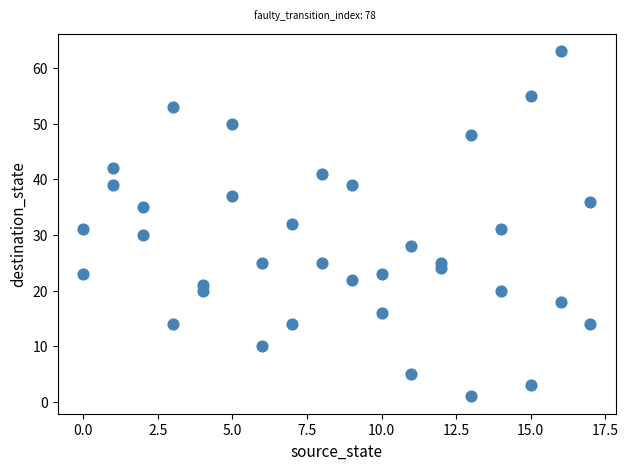

What is the range of X values (max minus min)?

17